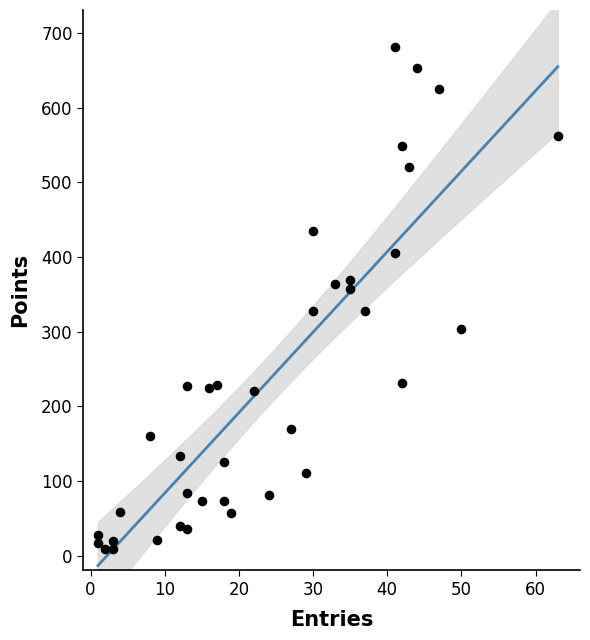

What is the range of Y values (max minus min)?

672